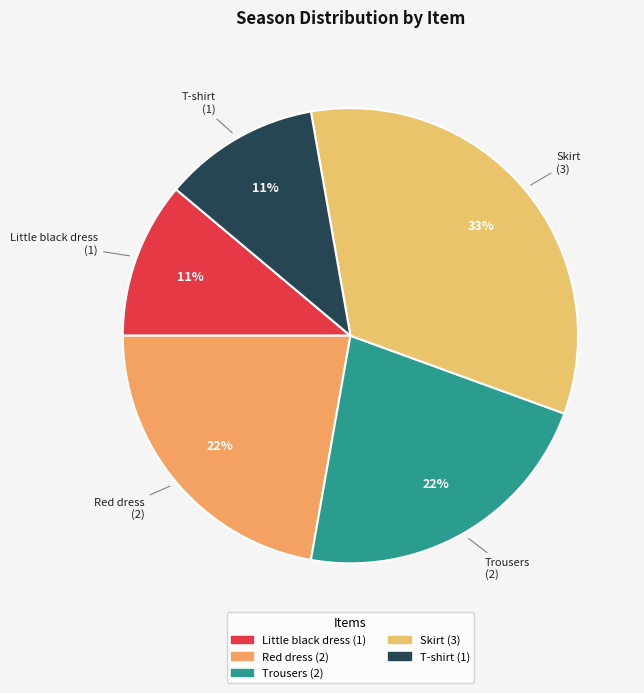

Between T-shirt and Skirt, which is larger?

Skirt